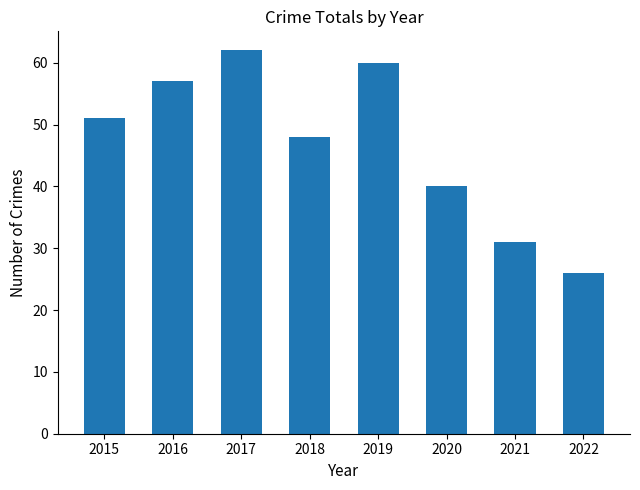

How many bars are there in total?

8